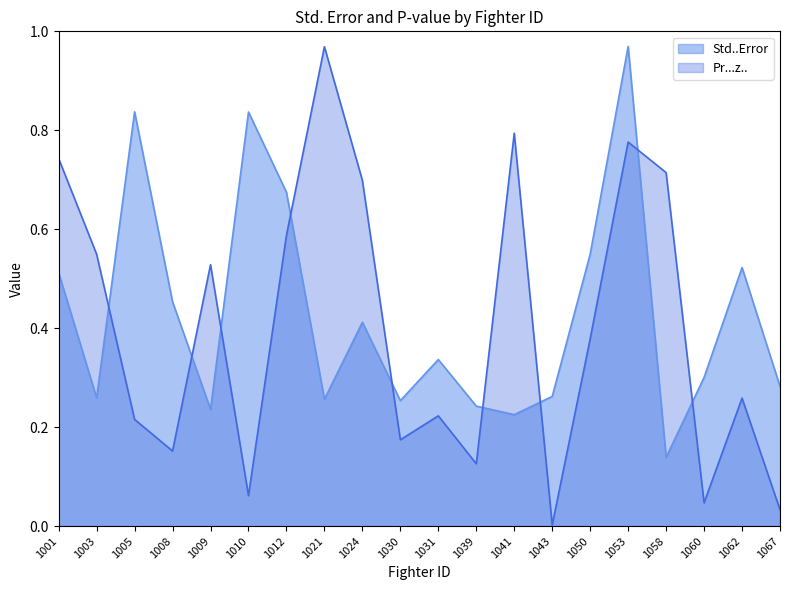

Which series has the largest total across all categories?

Std..Error